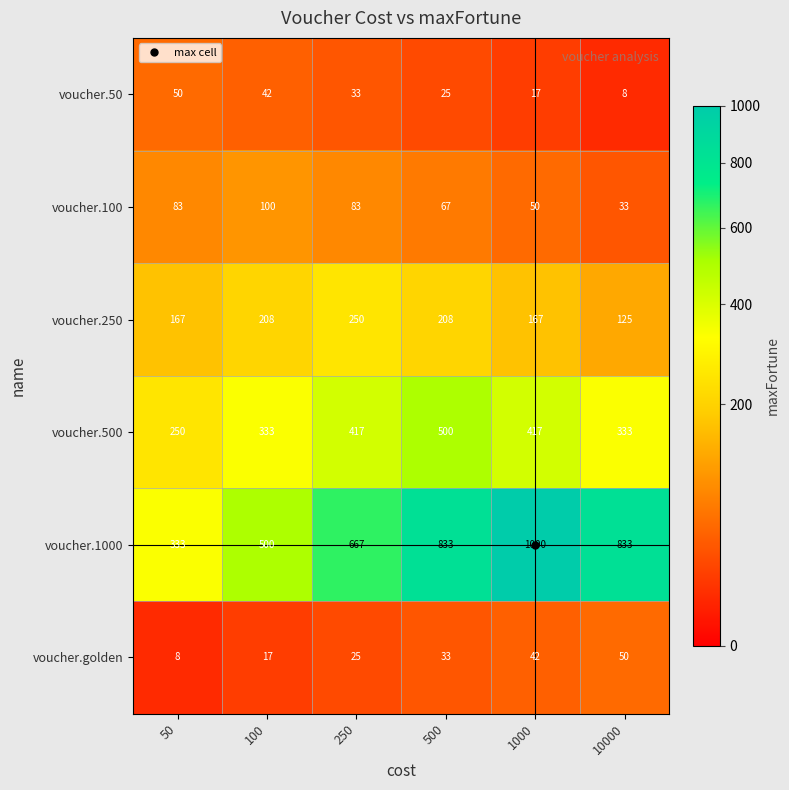

What is the difference between the voucher.50 values at 10000 and 1000?

9